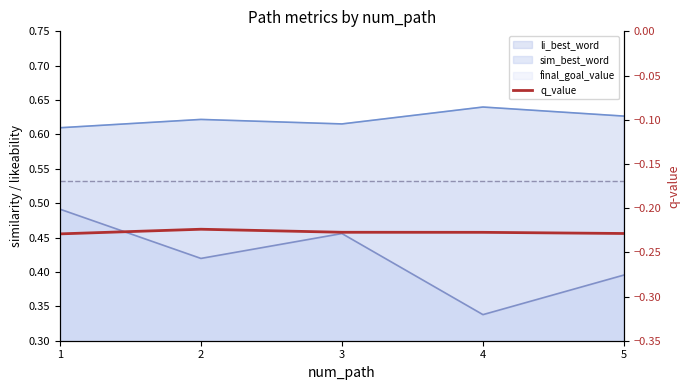

List the labels in order of value, largest first.

2, 3, 4, 5, 1